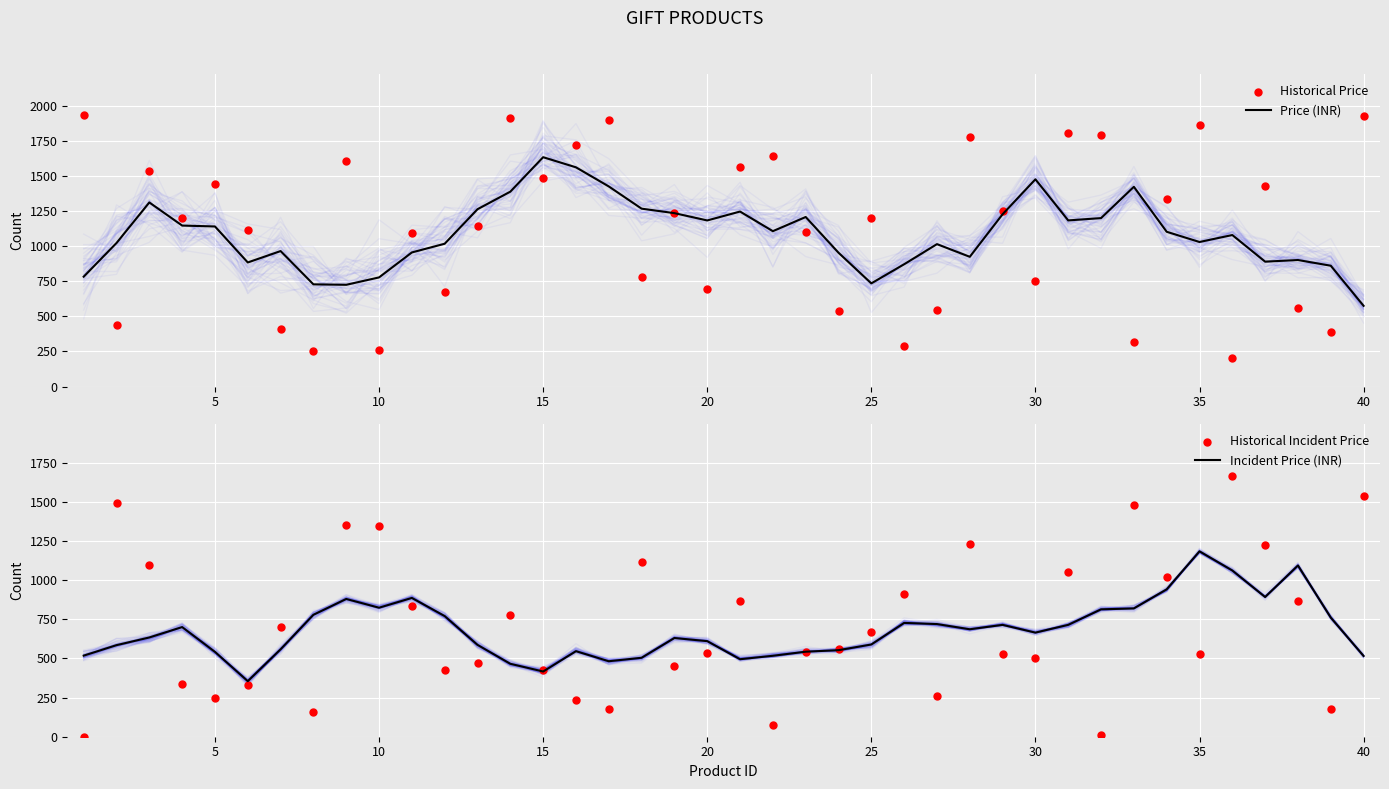

Which series has the largest Y range (max minus min)?

Historical Price